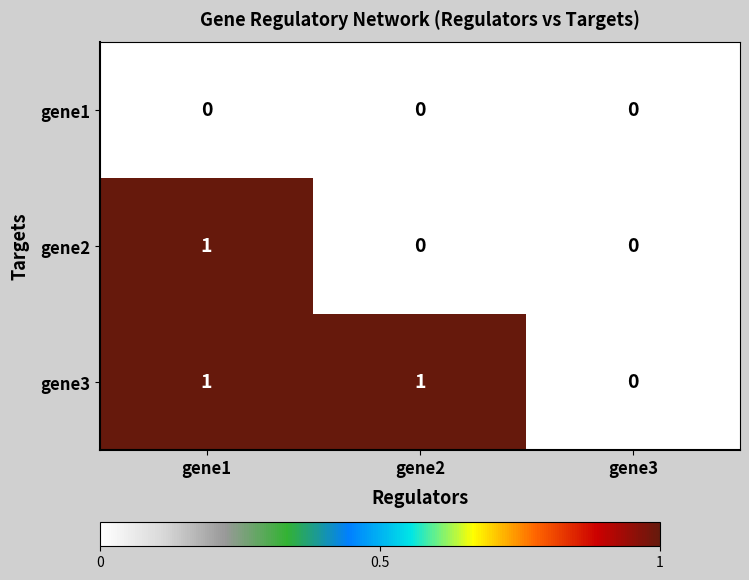

Reading left to right, list all the values displayed in this chart.

gene1: 0	0	0
gene2: 1	0	0
gene3: 1	1	0